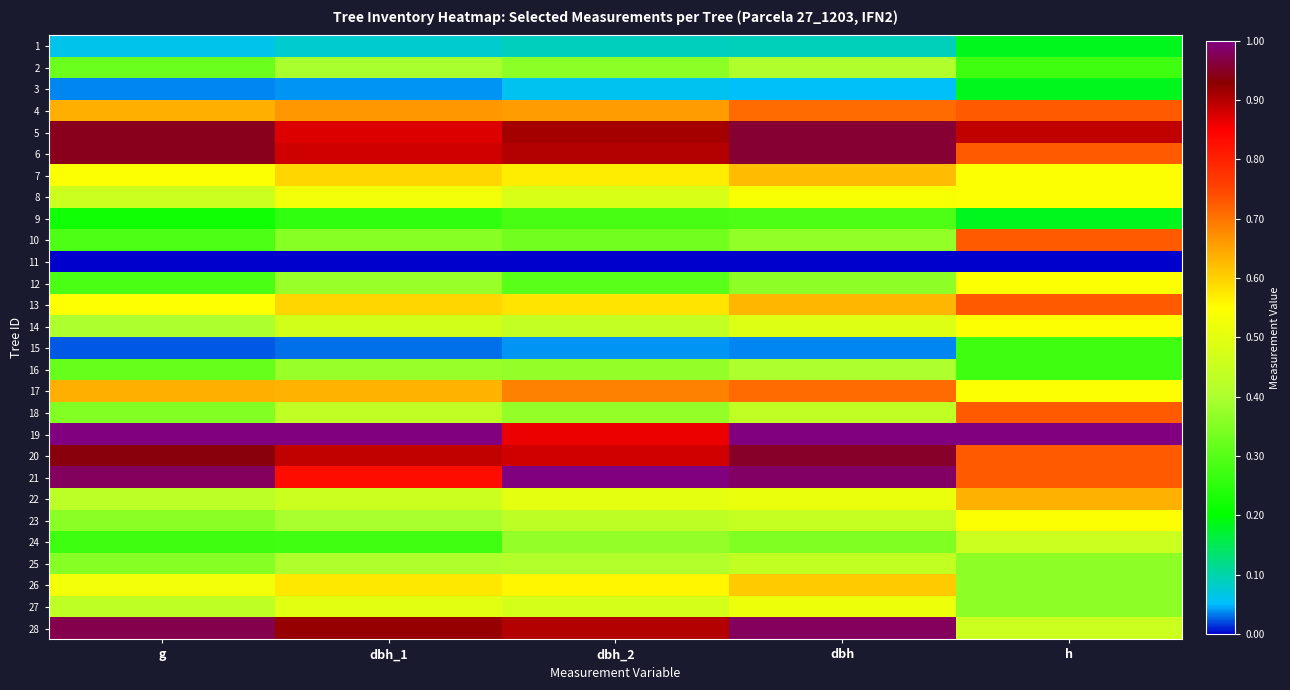

What is the difference between the highest and lowest values at g?

1.0